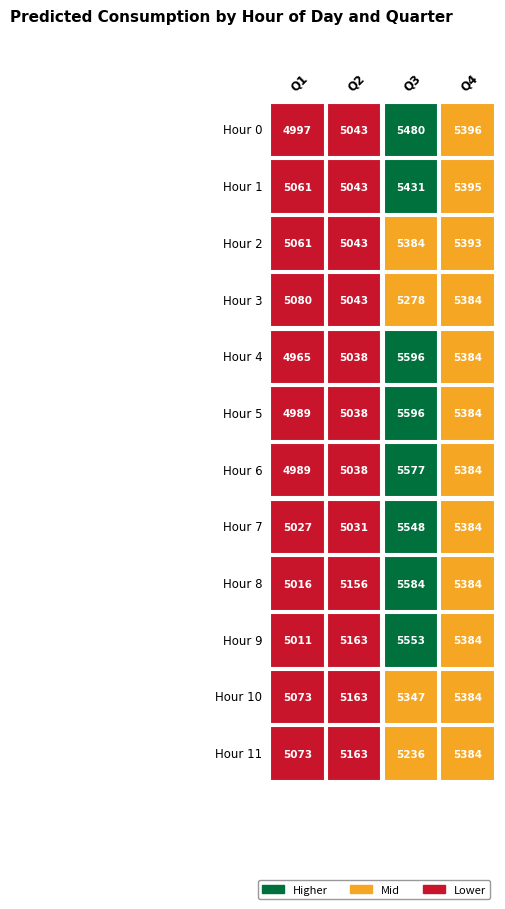

The value of 2 at 3 is 5278.4. True or false?

True